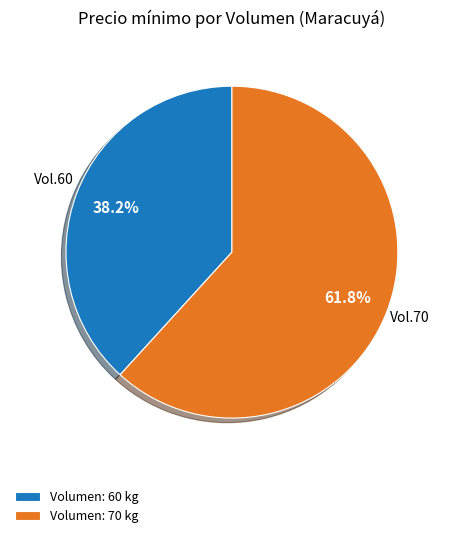

What percentage is NOT represented by Volumen: 60 kg?

61.8%